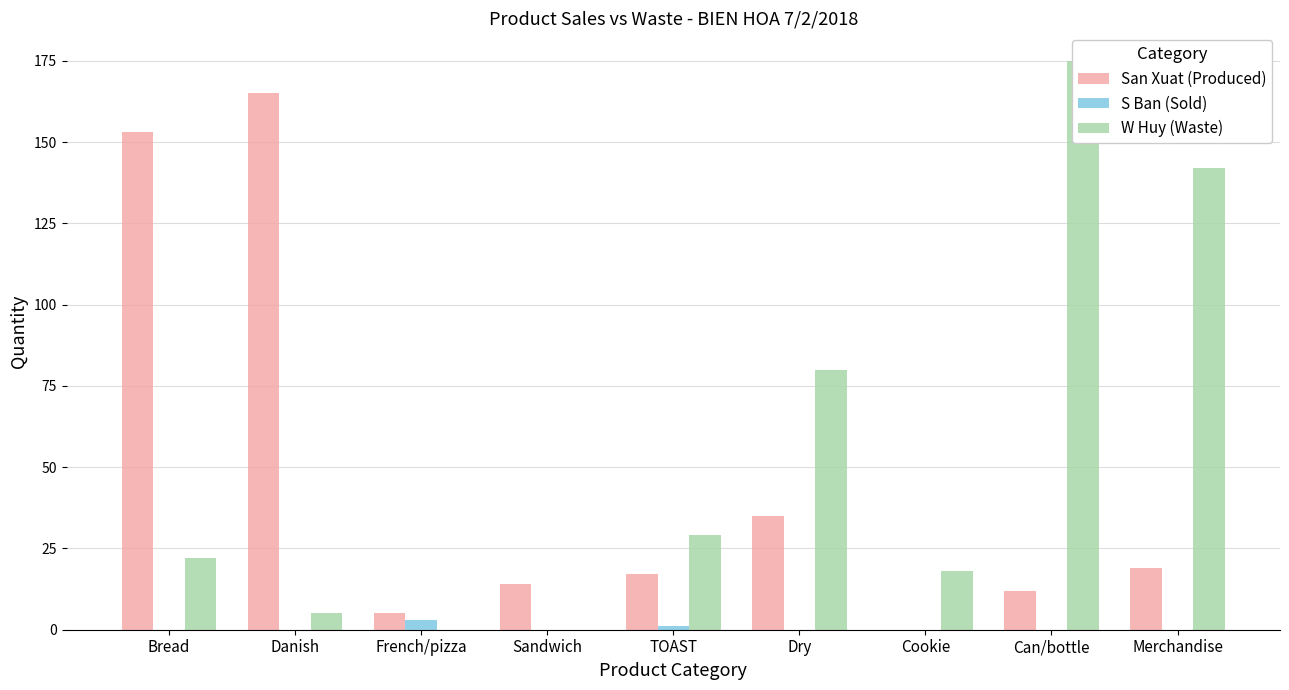

How many groups of bars are there?

9